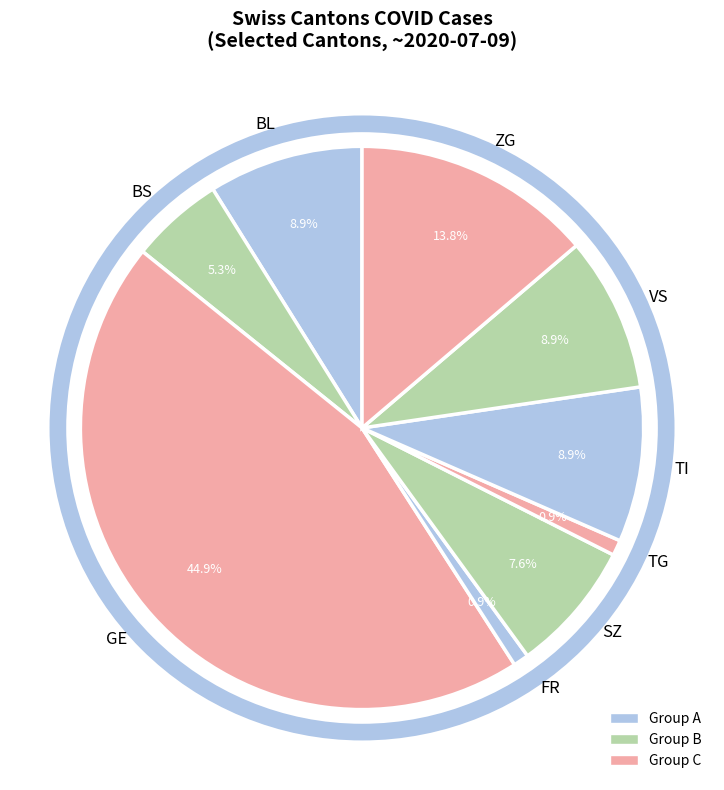

Which has a higher value, BS or BL?

BL